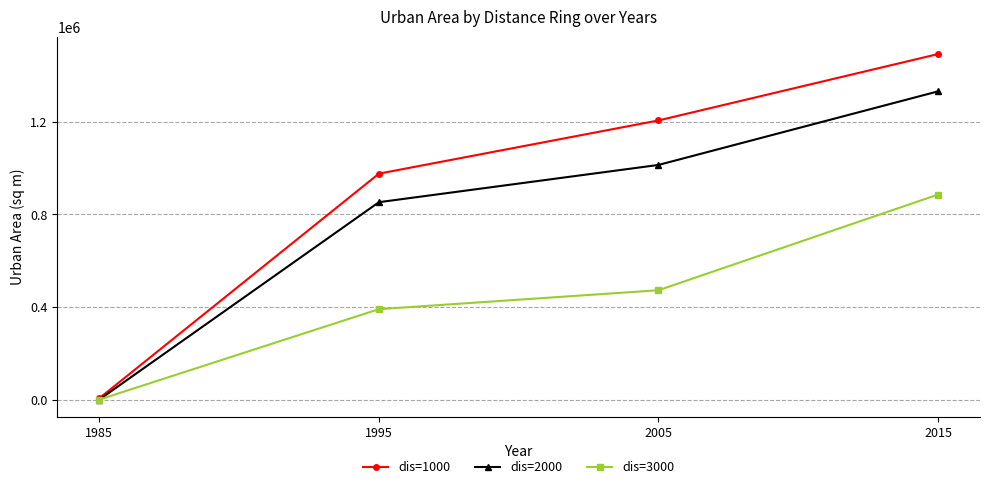

Which category has the highest value in the dis=2000 series?

2015